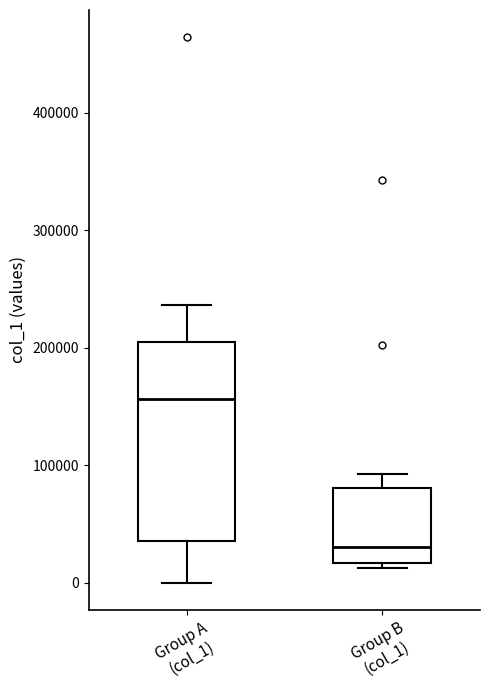

Where is the upper edge of the box for Group B (col_1) on the y-axis? The values are not printed on the chart, so give them approximately, as read against the axis.

80000